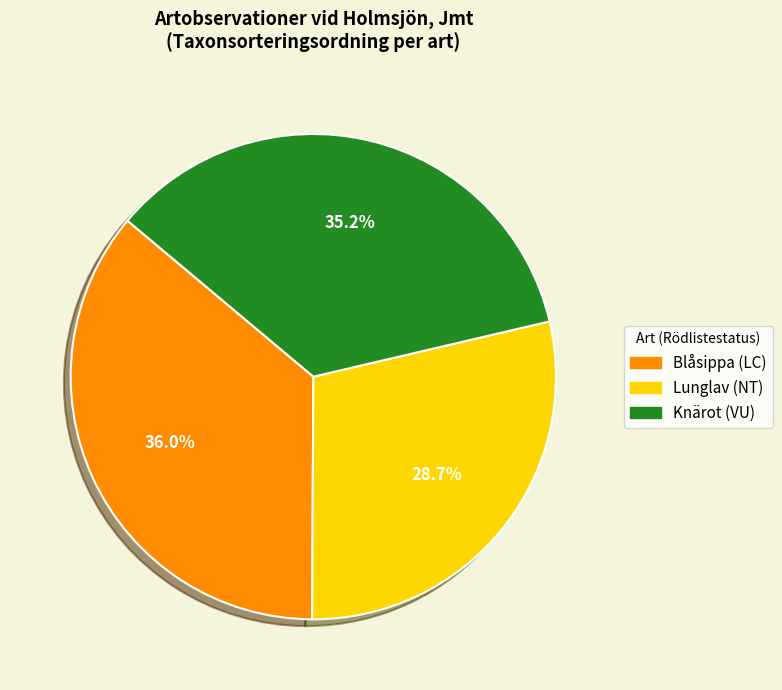

To the nearest percent, what is the difference between the largest and smallest slice percentages?

7%